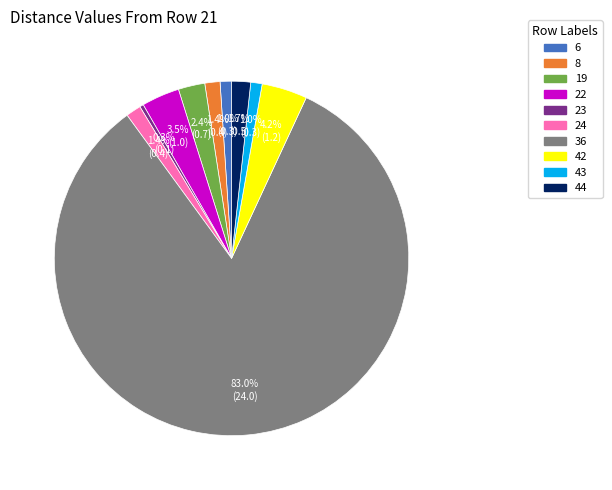

Is there a majority slice in this chart?

Yes